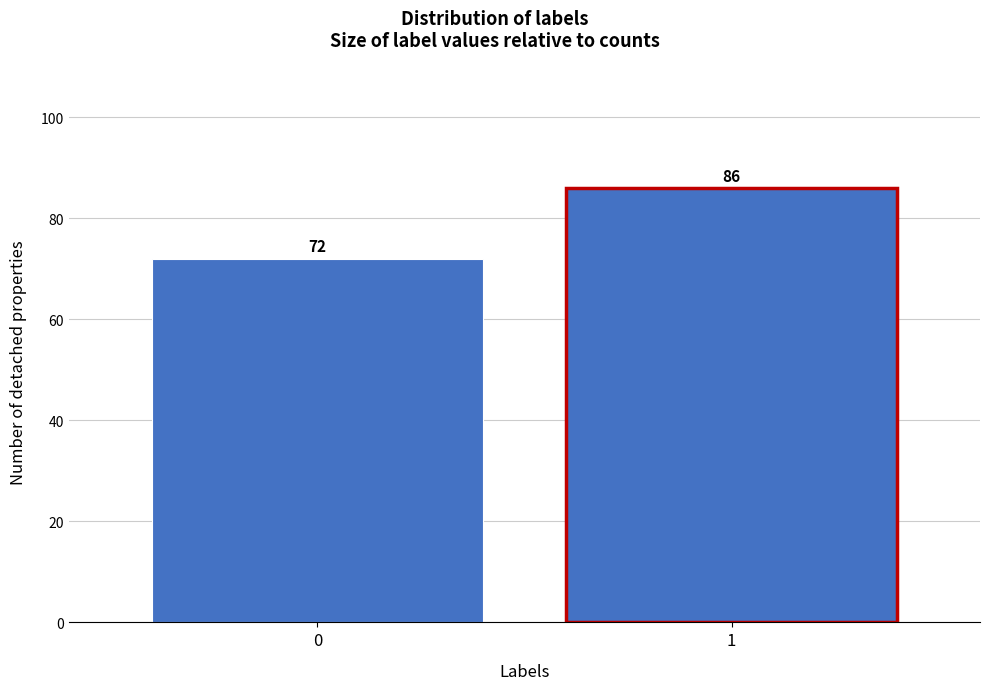

Reading right to left, extract all data points from this chart.

1=86	0=72